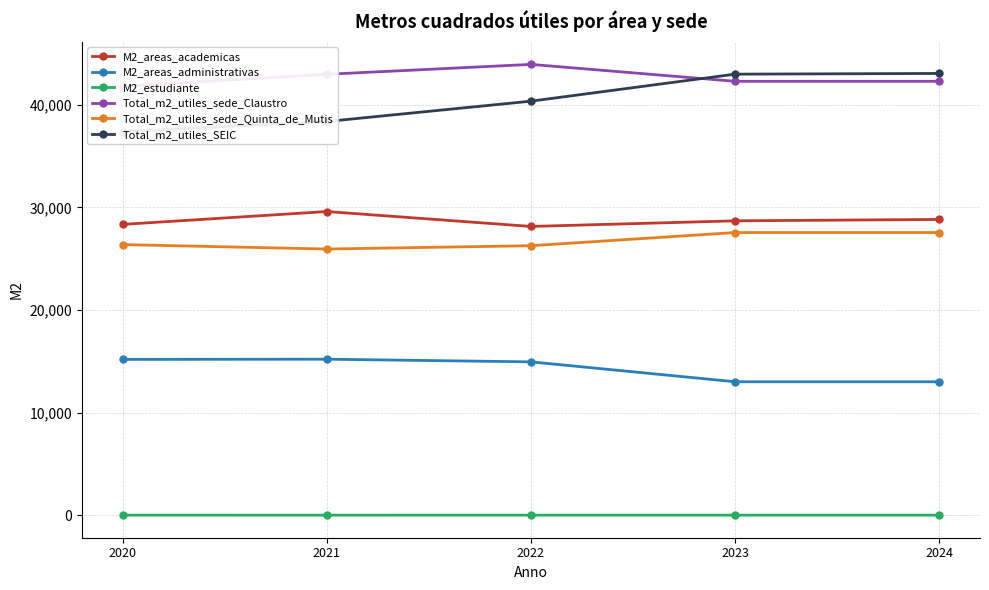

Reading left to right, list all the values displayed in this chart.

M2_areas_academicas: 2020=28346.2	2021=29600.0	2022=28148.0	2023=28693.1	2024=28830.6
M2_areas_administrativas: 2020=15192.0	2021=15210.0	2022=14952.0	2023=13012.5	2024=13012.5
M2_estudiante: 2020=12.0	2021=11.1	2022=12.2	2023=12.6	2024=12.6
Total_m2_utiles_sede_Claustro: 2020=41810.0	2021=42975.0	2022=43938.0	2023=42291.0	2024=42291.0
Total_m2_utiles_sede_Quinta_de_Mutis: 2020=26378.0	2021=25946.0	2022=26270.0	2023=27552.0	2024=27552.0
Total_m2_utiles_SEIC: 2020=37379.0	2021=38375.0	2022=40355.0	2023=42987.0	2024=43055.0